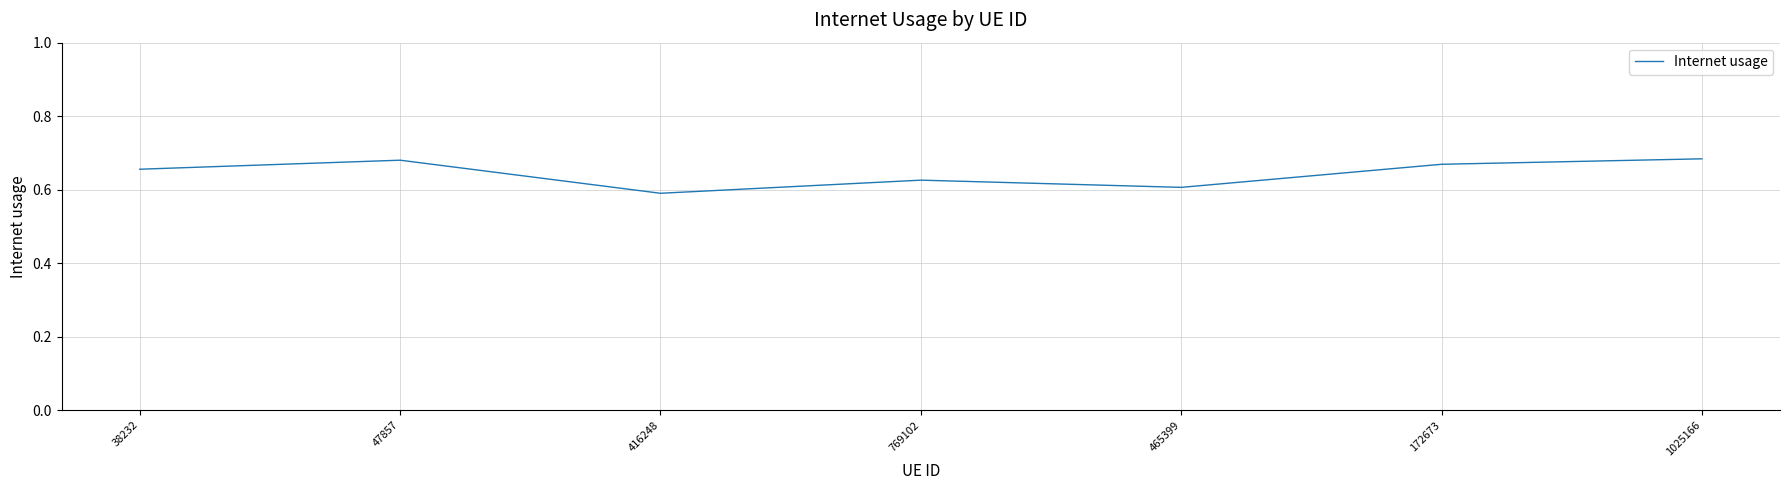

How many distinct data groups are displayed?

1